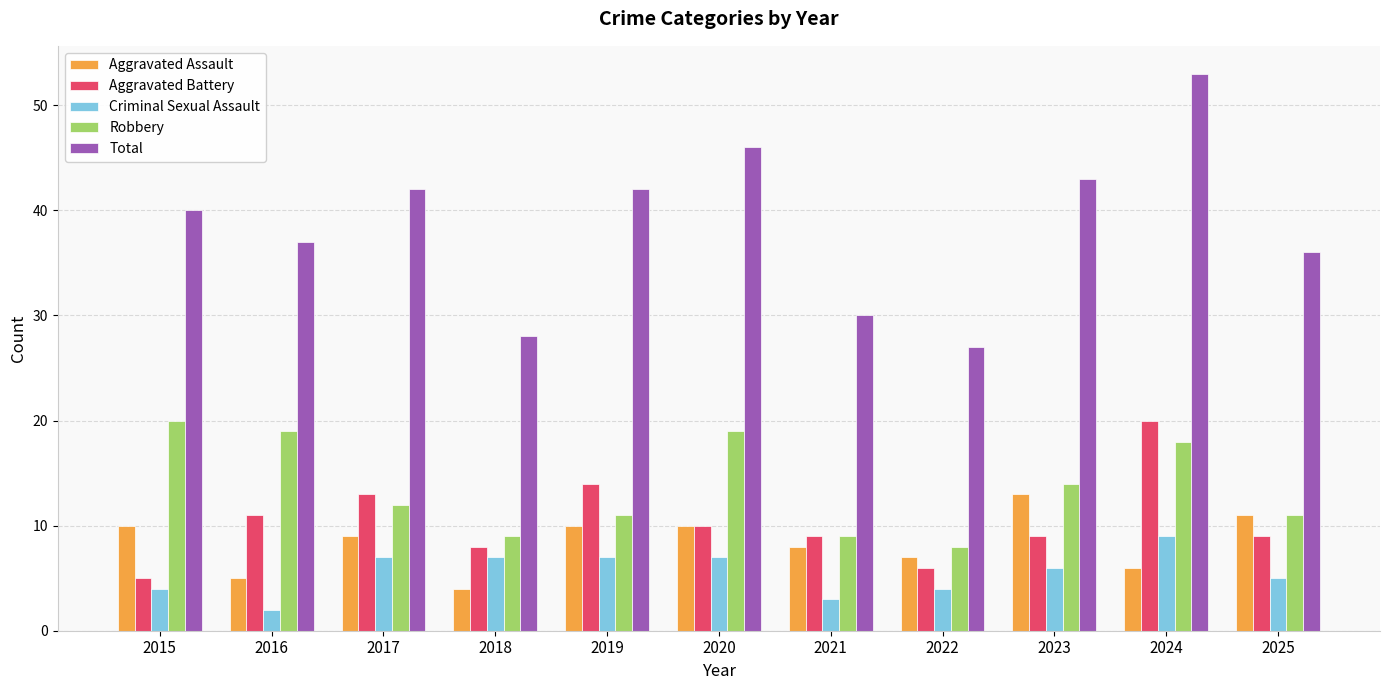

The Aggravated Battery series shows 5 at 2015. True or false?

True